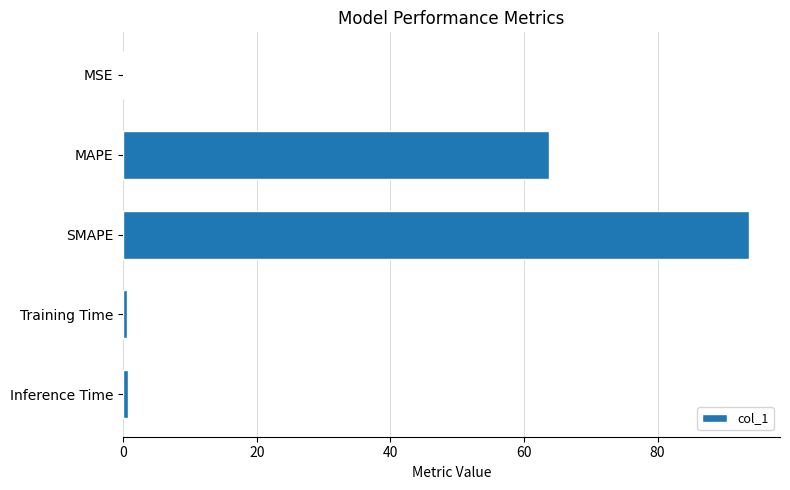

Which category has the highest value across all series?

SMAPE